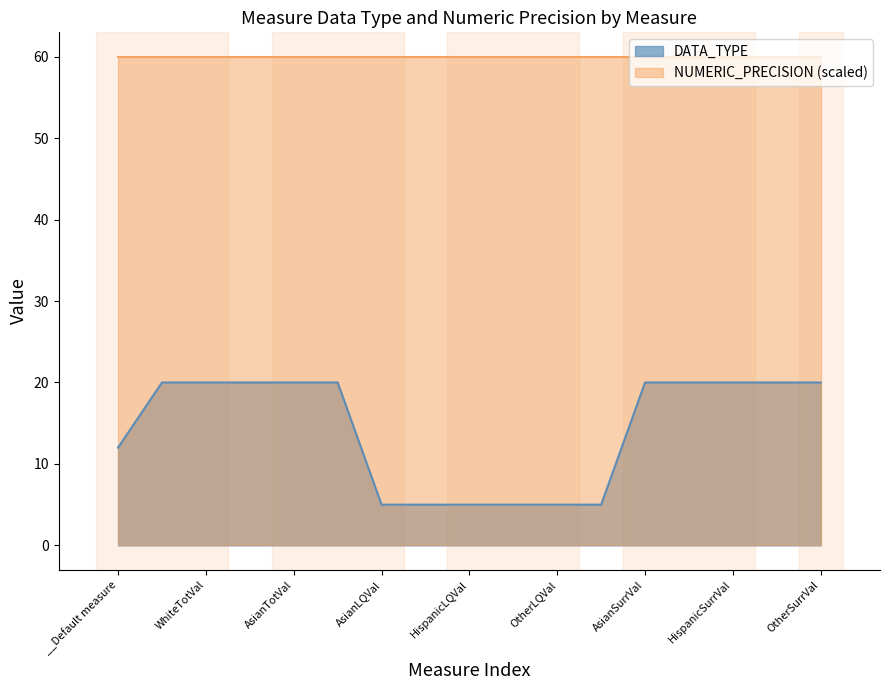

True or false: NUMERIC_PRECISION (scaled) has a value of 30 at AsianSurrVal.

False